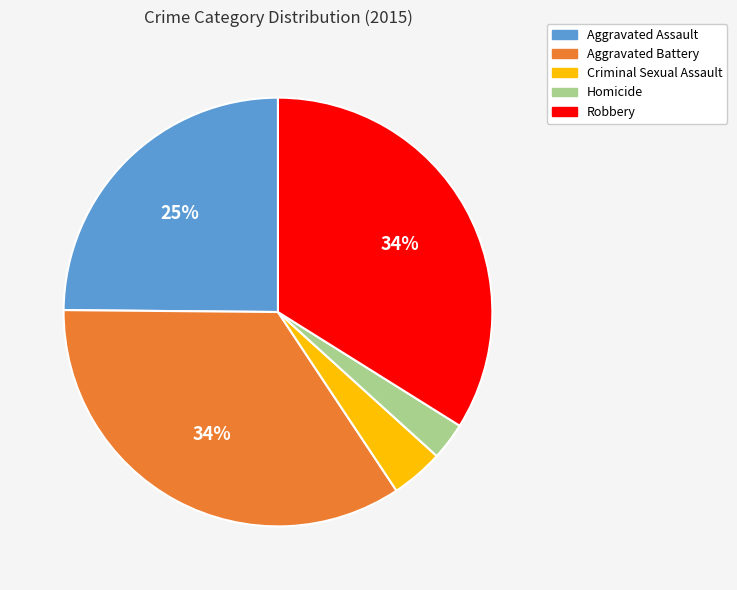

Do Criminal Sexual Assault and Aggravated Battery together represent more than half of the pie?

No